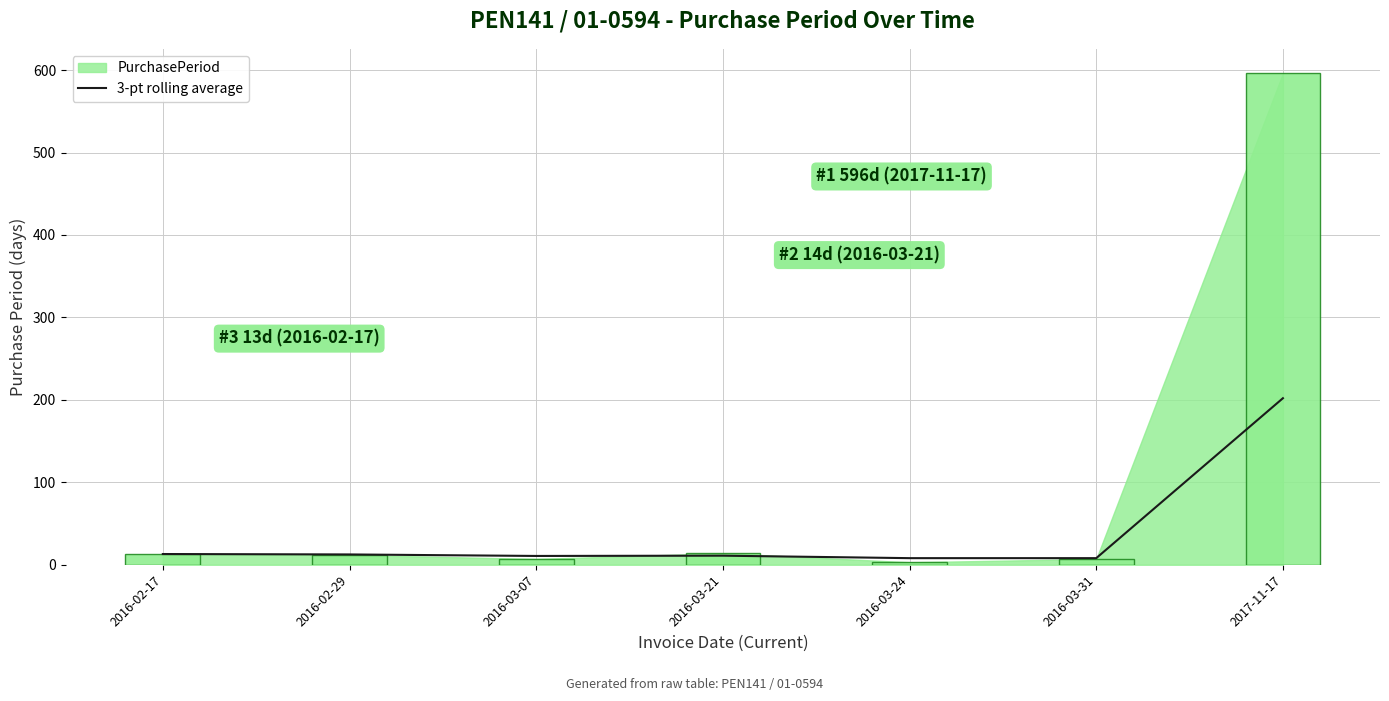

Is it true that the value at 2016-02-29 is 18.9?

False